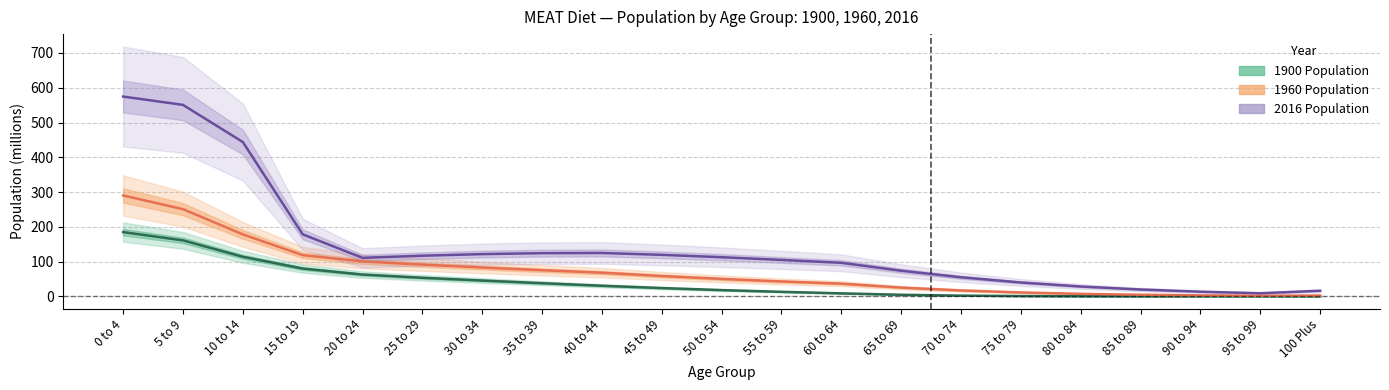

True or false: MEAT_Male_1960 has more than 1 points higher than both neighbors.

False